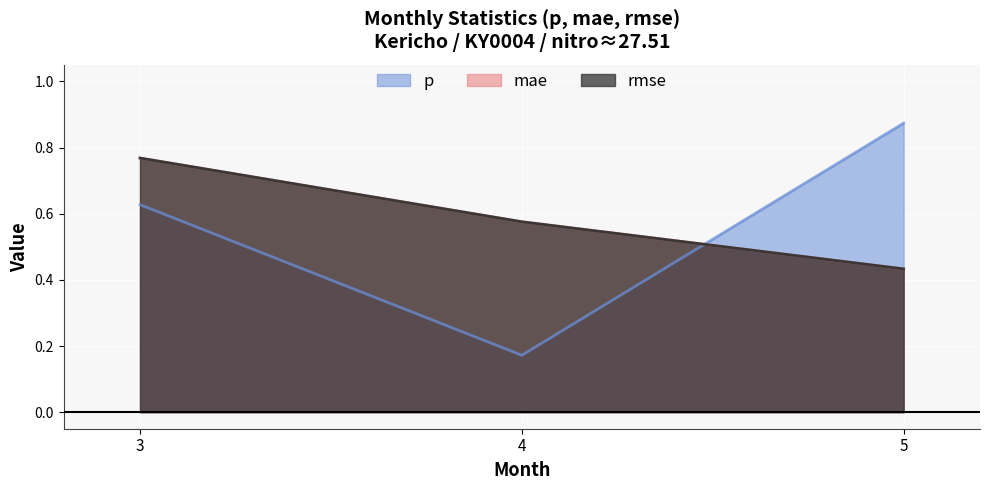

Which category has the lowest value in the rmse series?

5